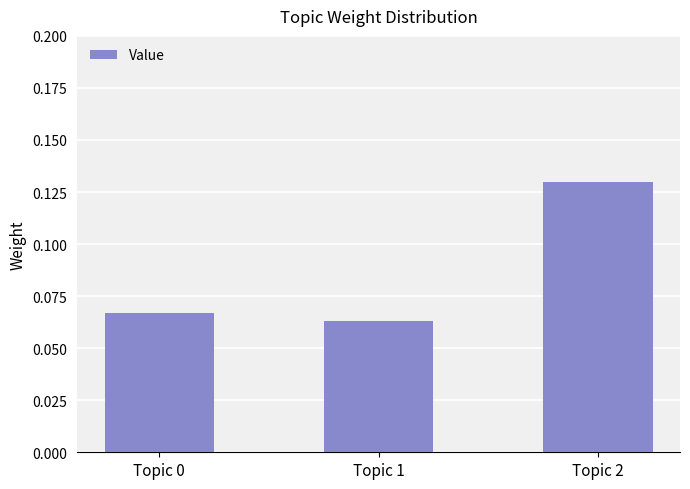

Which category has the lowest value across all series?

Topic 1